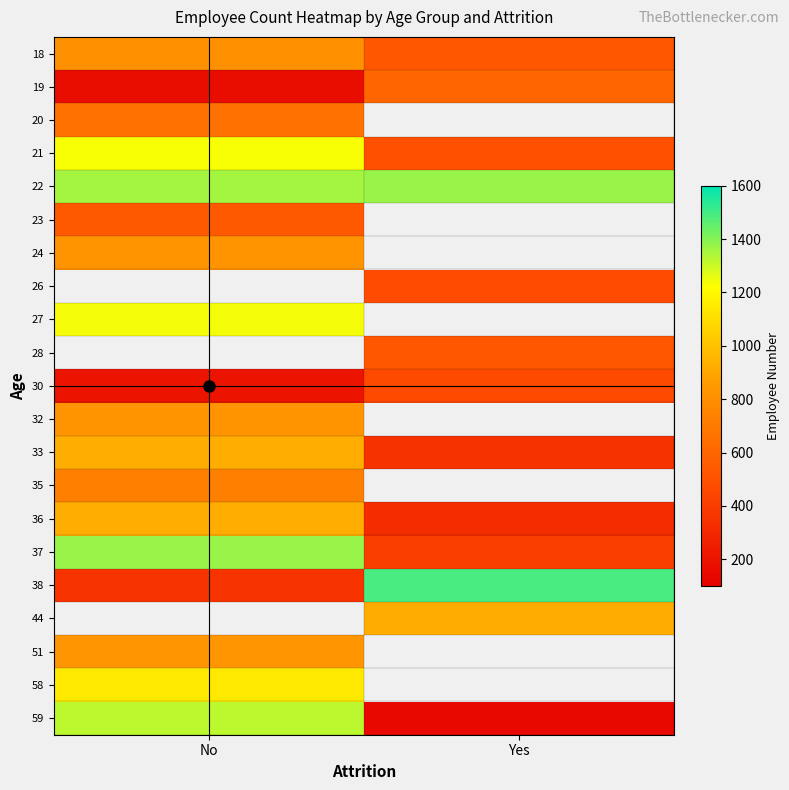

True or false: 59 has a value of 186.0 at Yes.

False